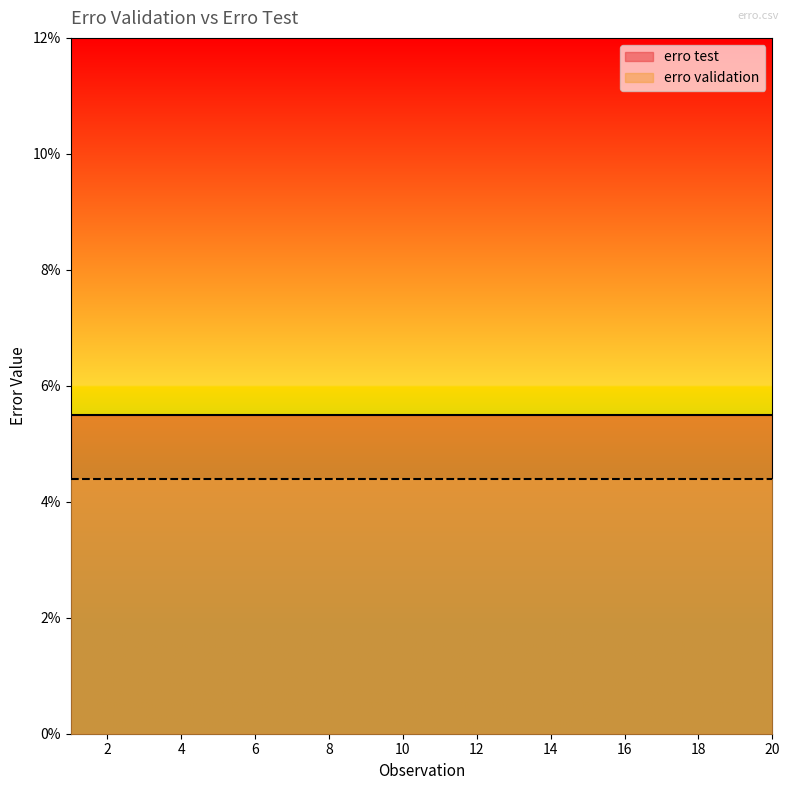

How many distinct data groups are displayed?

2